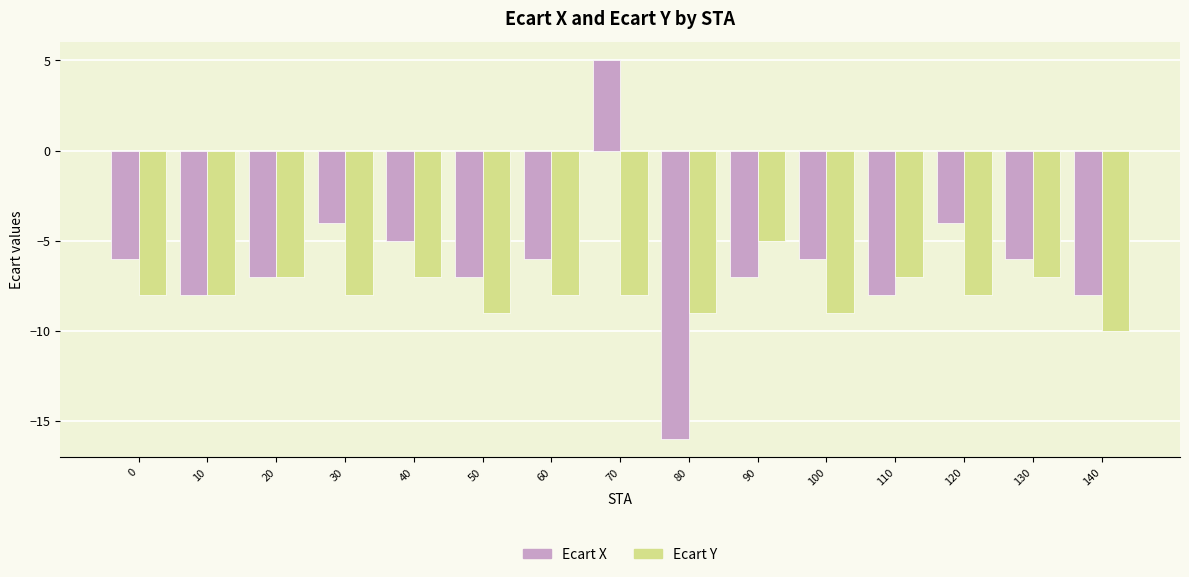

At which category is the sum across all series the highest?

70